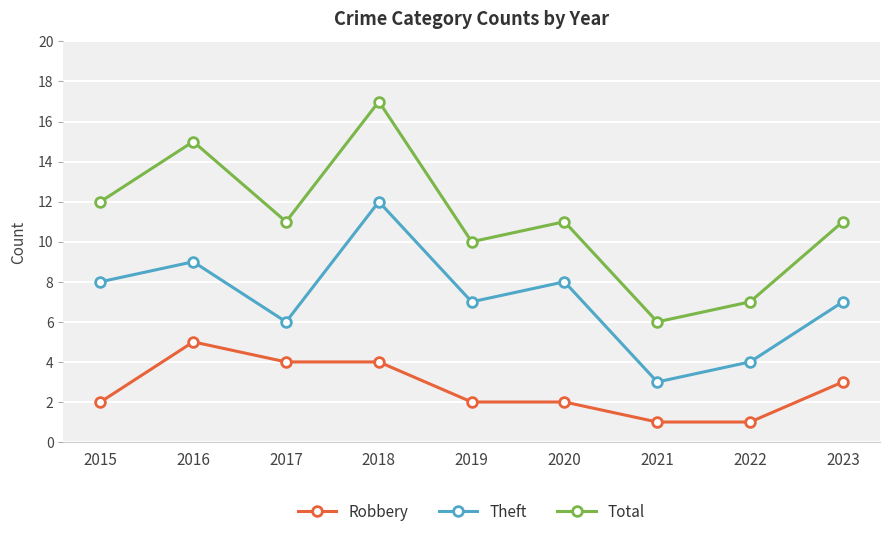

What is the sum of all Theft values?

64